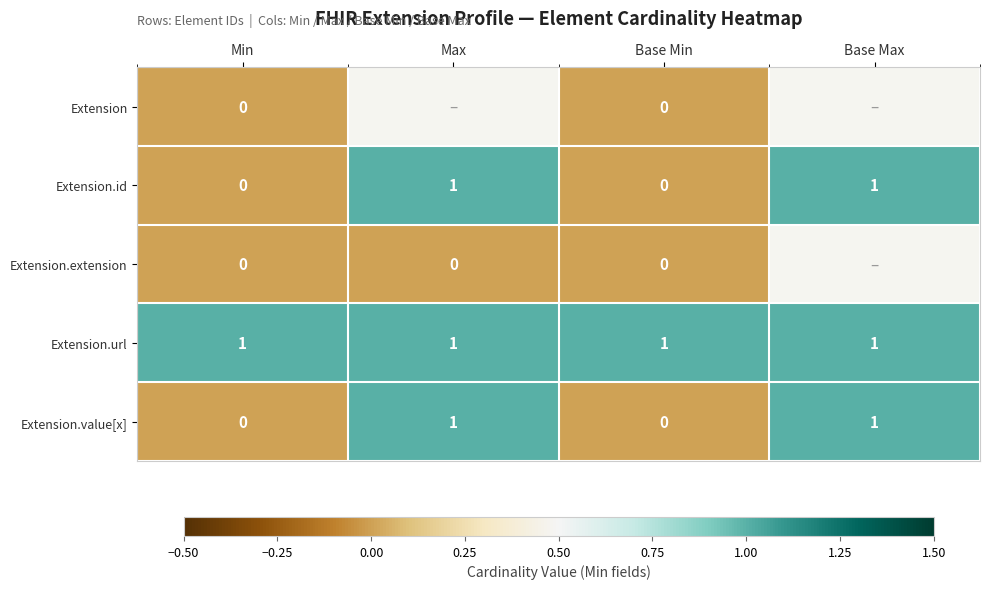

How many Extension.value[x] values are between 0 and 1?

4